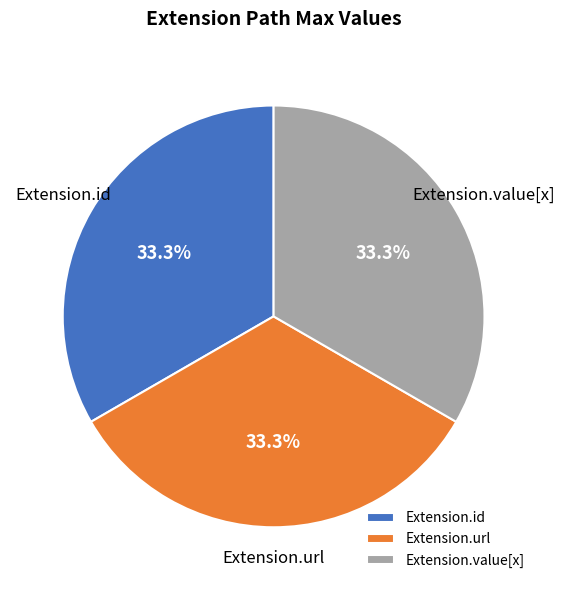

Does Extension.value[x] represent more than half of the total?

No